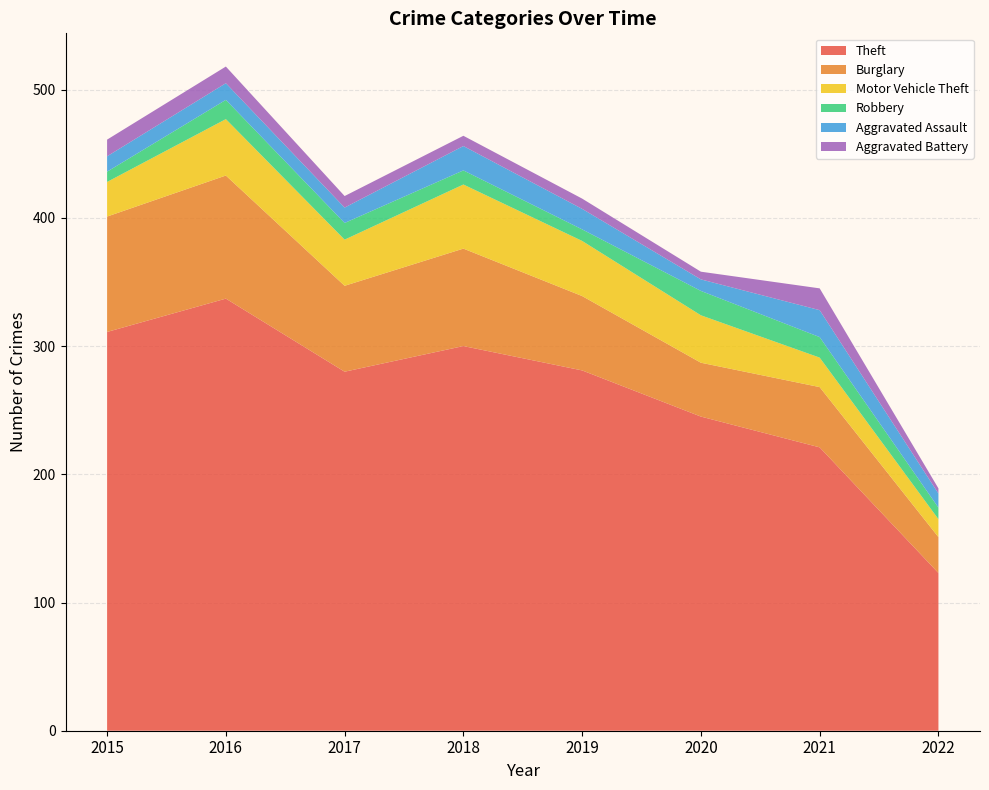

Reading right to left, list all the values displayed in this chart.

Theft: 2022=123	2021=221	2020=245	2019=281	2018=300	2017=280	2016=337	2015=311
Burglary: 2022=28	2021=47	2020=42	2019=58	2018=76	2017=67	2016=96	2015=90
Motor Vehicle Theft: 2022=14	2021=23	2020=37	2019=43	2018=50	2017=36	2016=44	2015=27
Robbery: 2022=9	2021=16	2020=19	2019=9	2018=11	2017=13	2016=15	2015=8
Aggravated Assault: 2022=11	2021=21	2020=9	2019=16	2018=19	2017=12	2016=13	2015=12
Aggravated Battery: 2022=4	2021=17	2020=6	2019=8	2018=8	2017=9	2016=13	2015=13